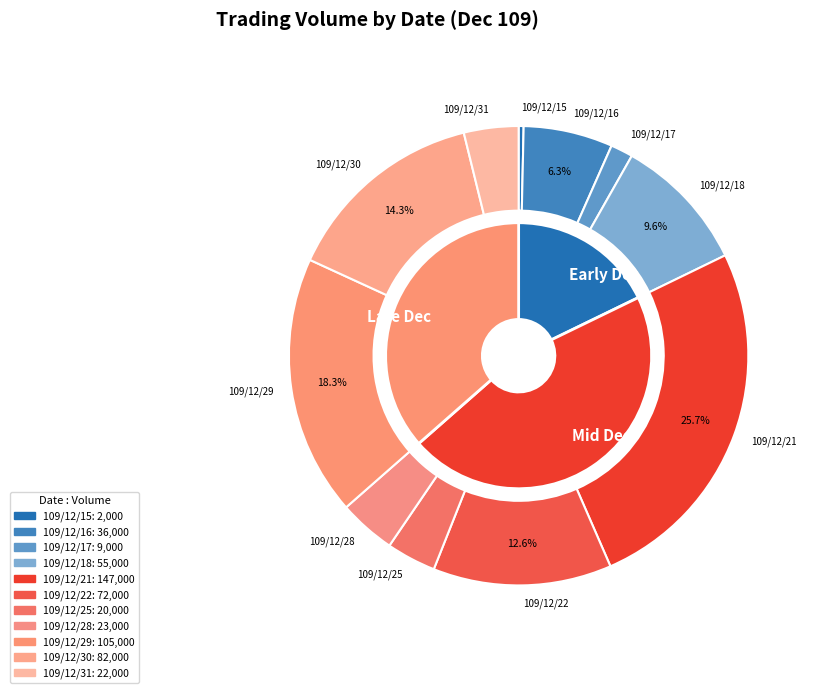

Is the sum of 109/12/17 and 109/12/30 greater than half?

No